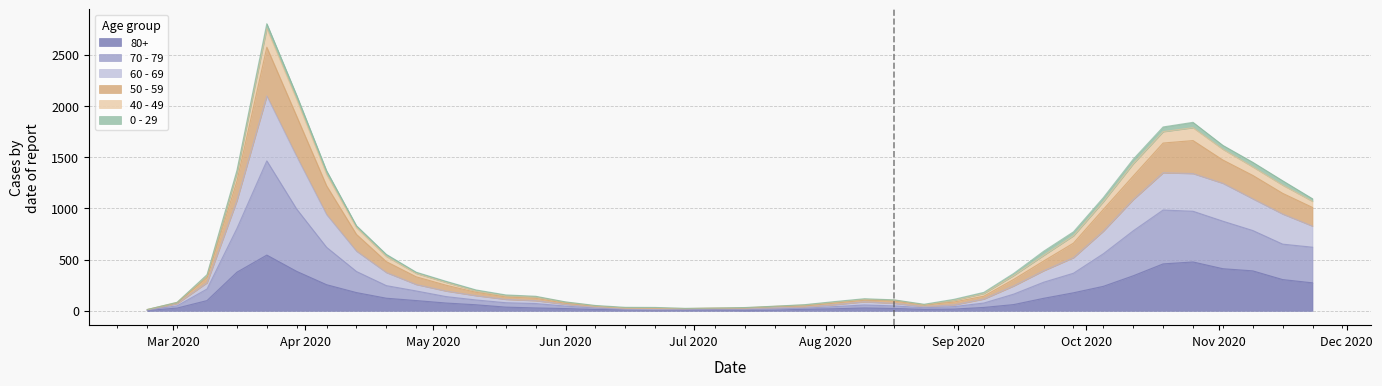

Which category has the lowest value in the 60 - 69 series?

2020-02-24